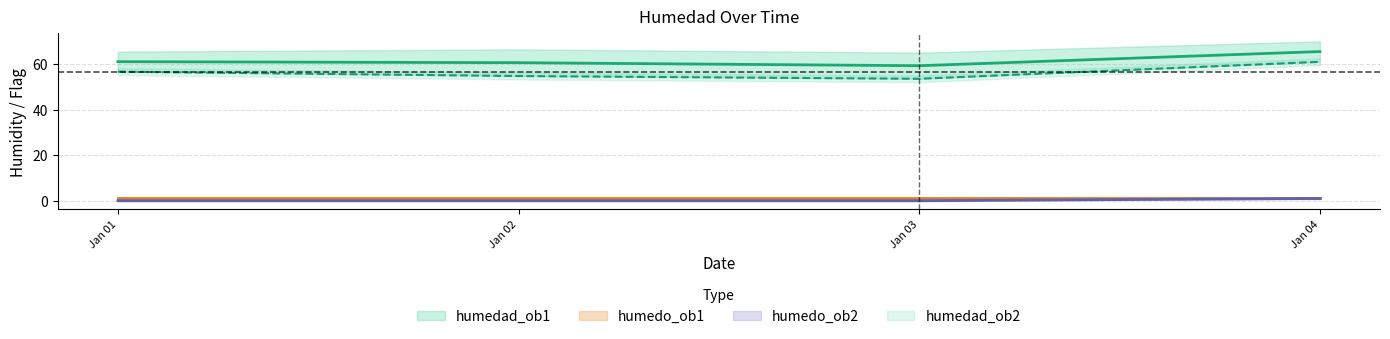

What value does the humedad_ob2 series have at Jan 01?

56.7